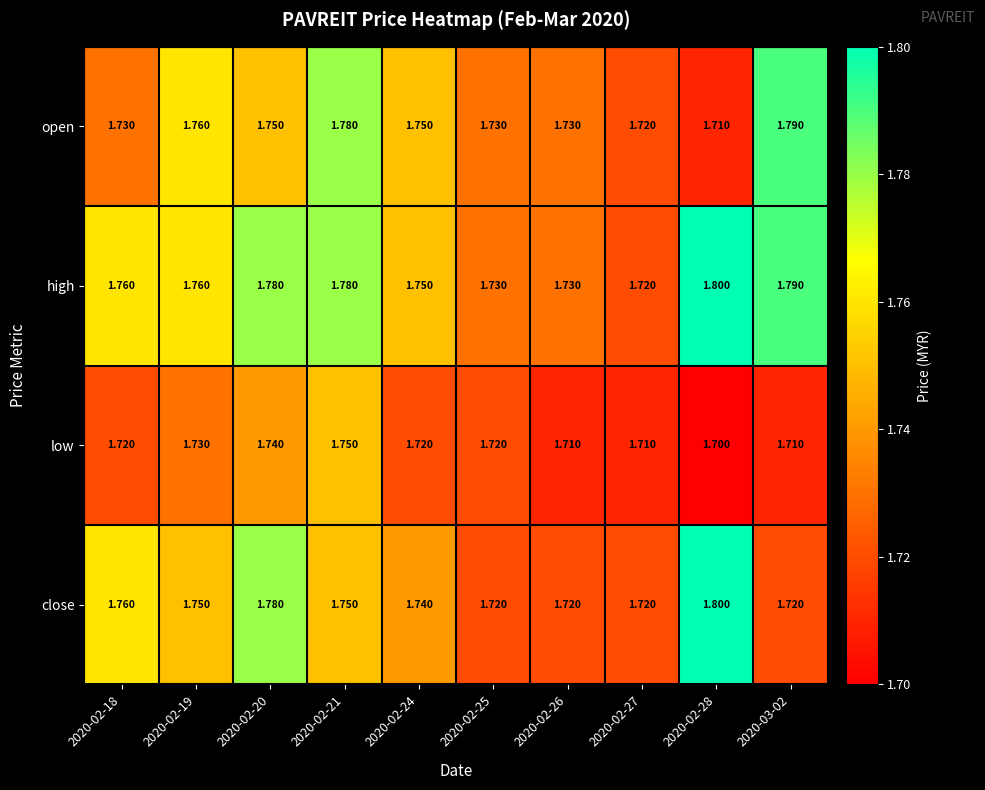

Is the value of low at 2020-02-25 greater than the value of close at 2020-02-24?

No